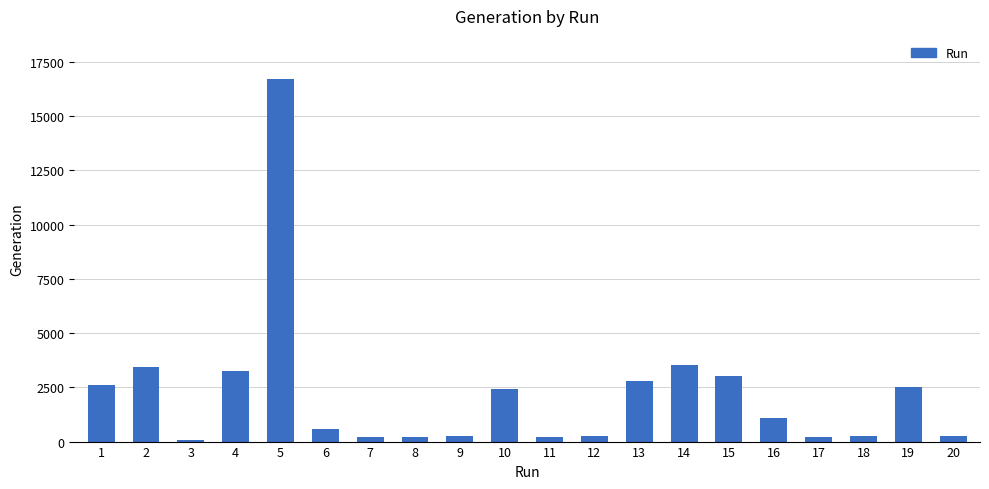

Approximately how many times larger is the value at 19 compared to 5?

0.2